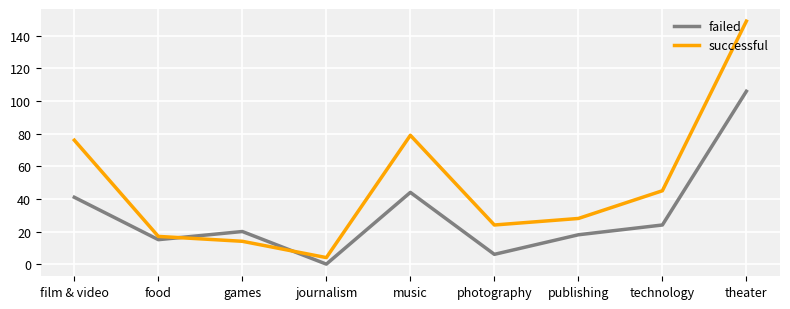

Which series has the largest total across all categories?

successful